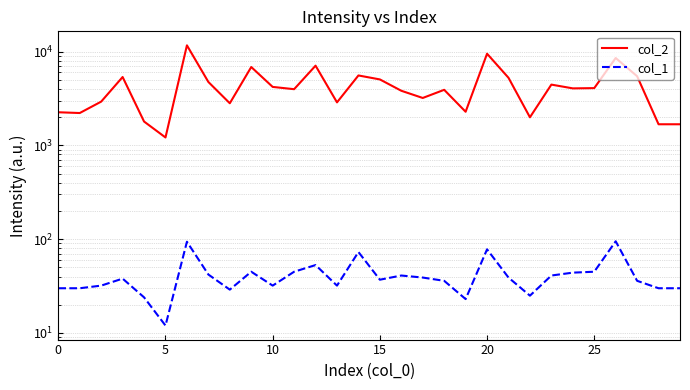

At which label does col_2 reach its peak?

6